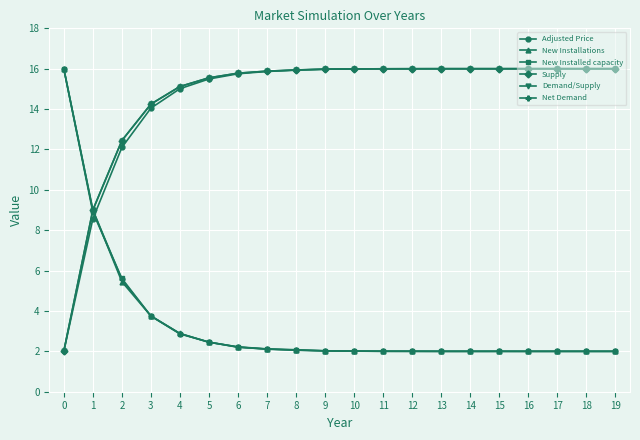

Rank the categories by Supply value from highest to lowest.

16, 17, 18, 19, 14, 15, 13, 12, 11, 10, 9, 8, 7, 6, 5, 4, 3, 2, 1, 0